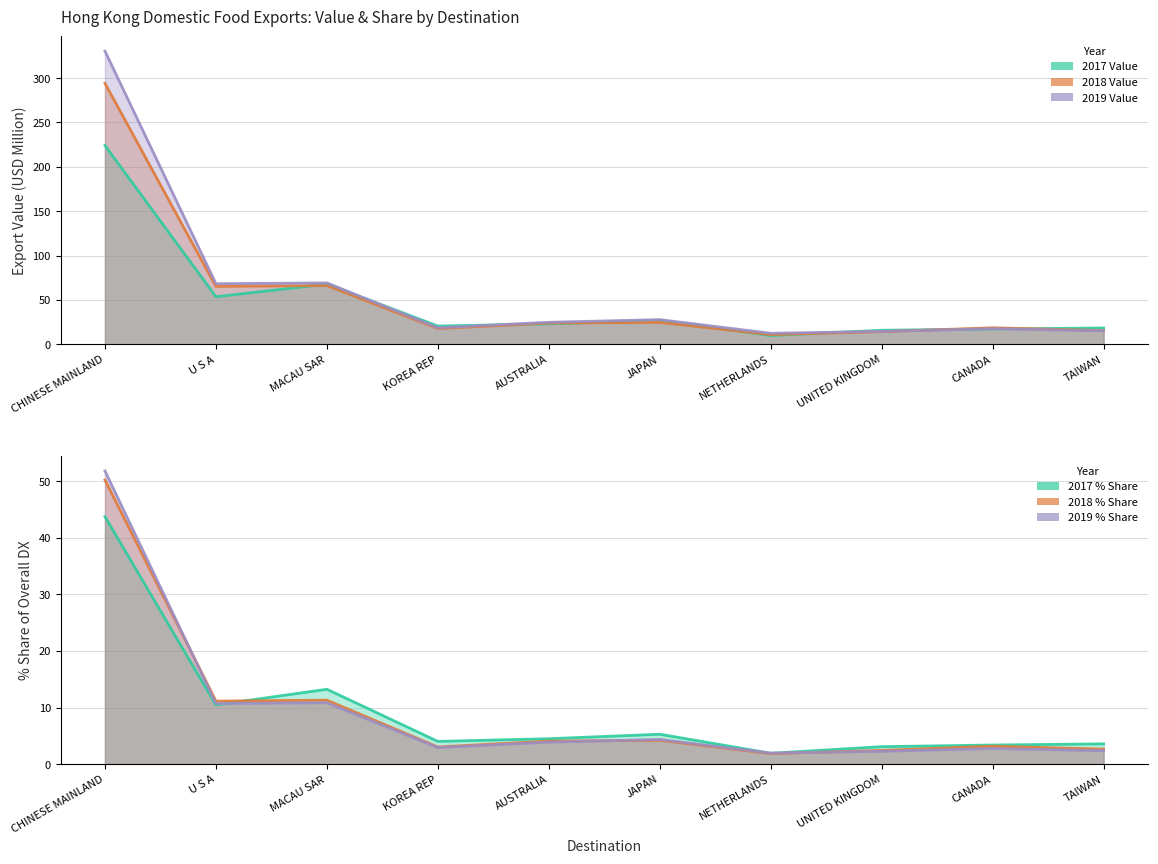

What is the spread (max minus min) of values at CHINESE MAINLAND?

286.7